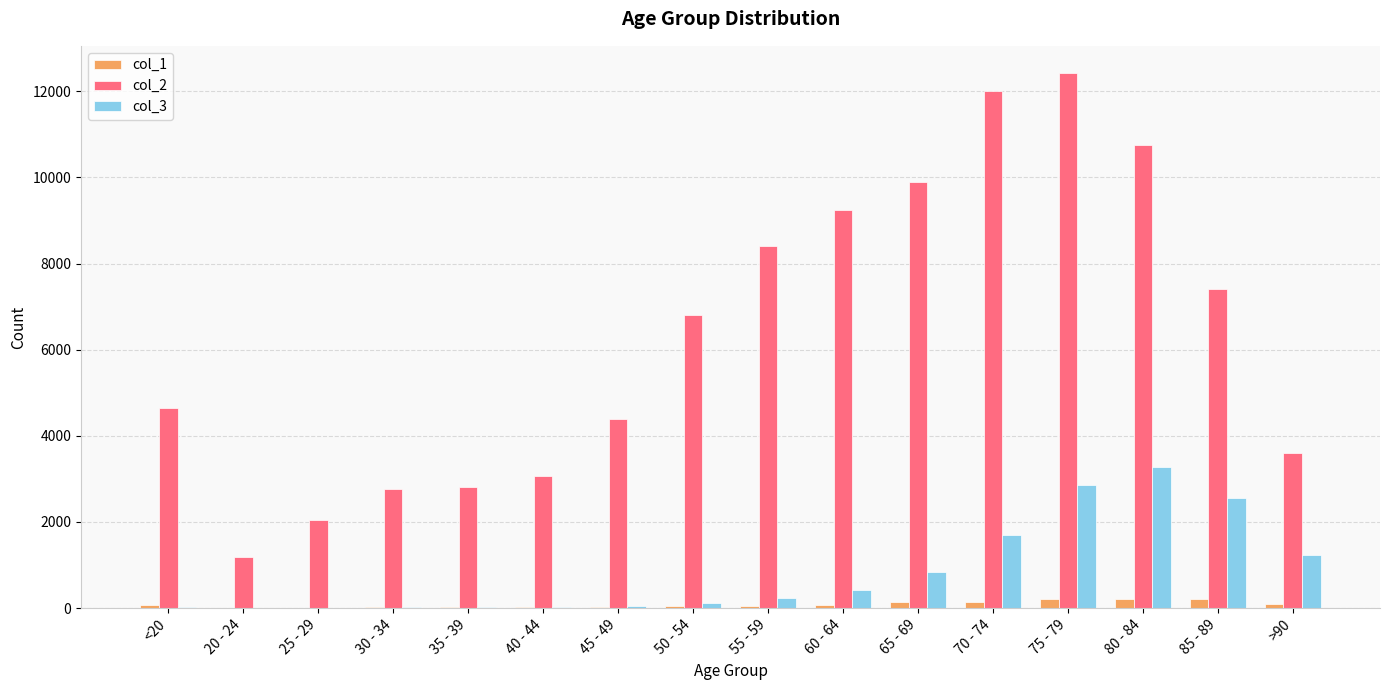

The value of col_2 at 50 - 54 is 6803. True or false?

True